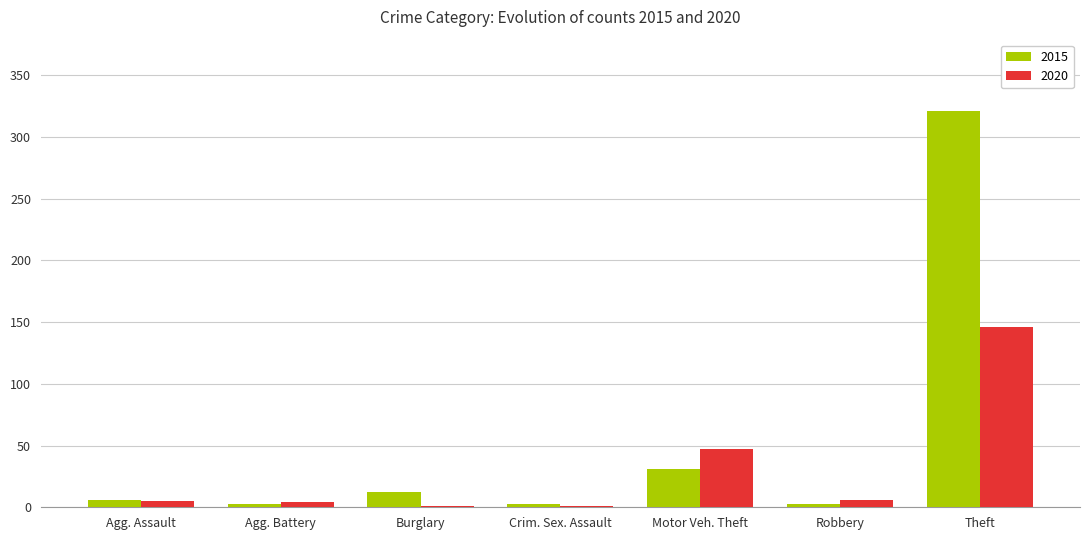

At which label is 2015 closest to 162?

Motor Veh. Theft